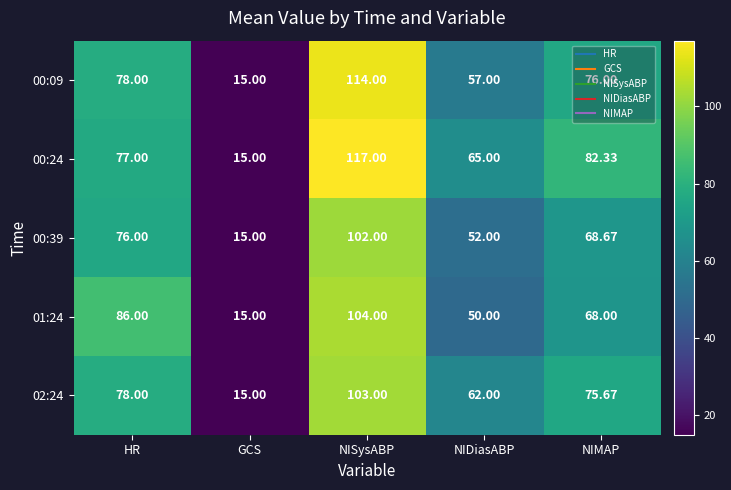

Where is 00:39 nearest to the value 58?

NIDiasABP